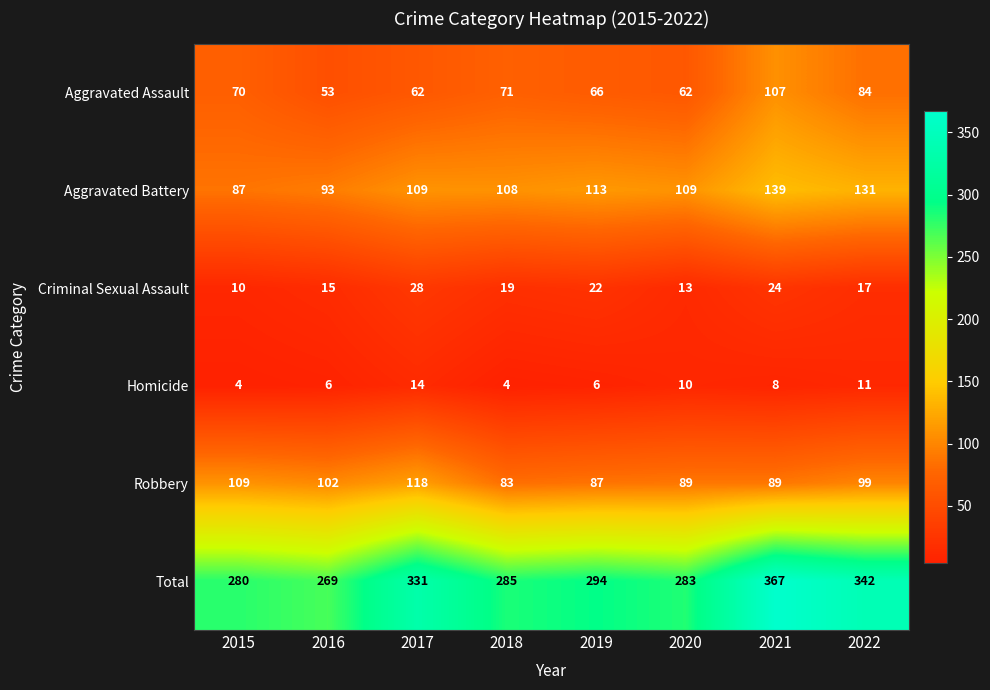

The value of Robbery at 2016 is 102. True or false?

True